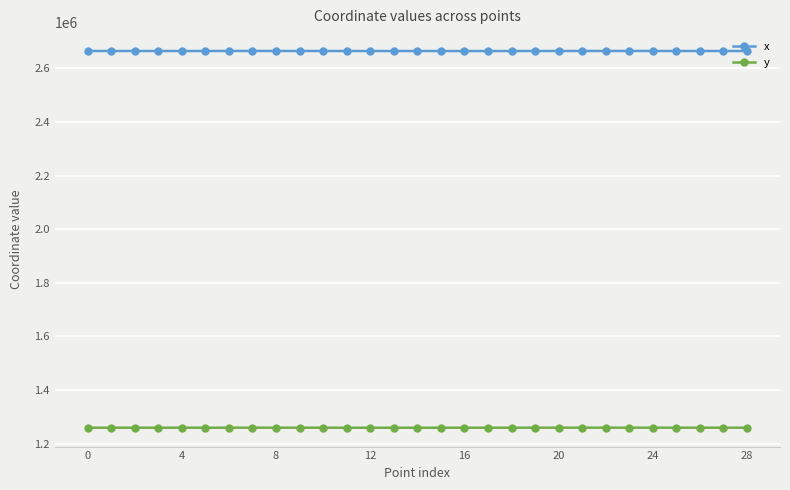

True or false: y has more than 1 points higher than both neighbors.

True